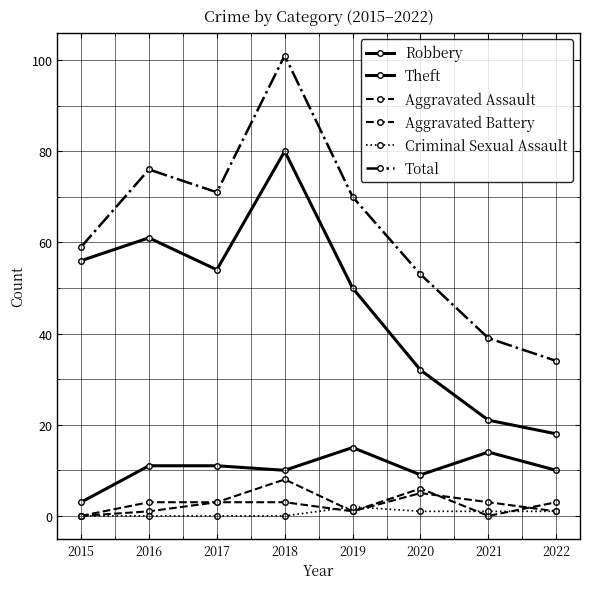

What is the sum of all Aggravated Assault values?

19